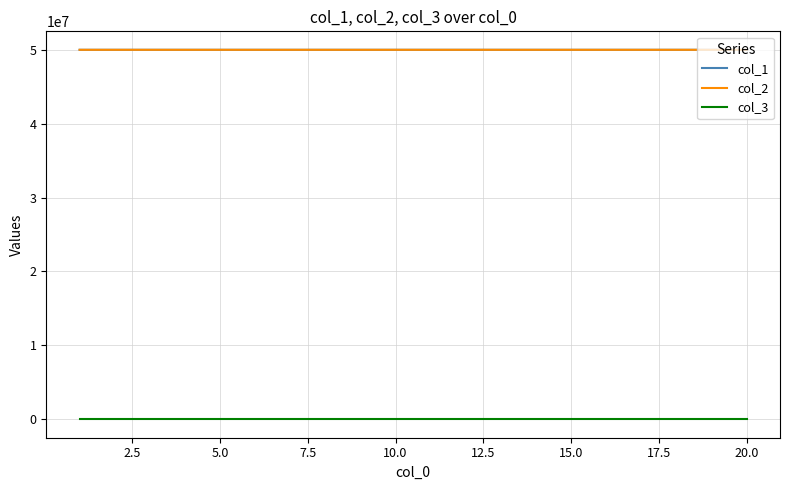

True or false: col_3 and col_2 intersect in this chart.

False